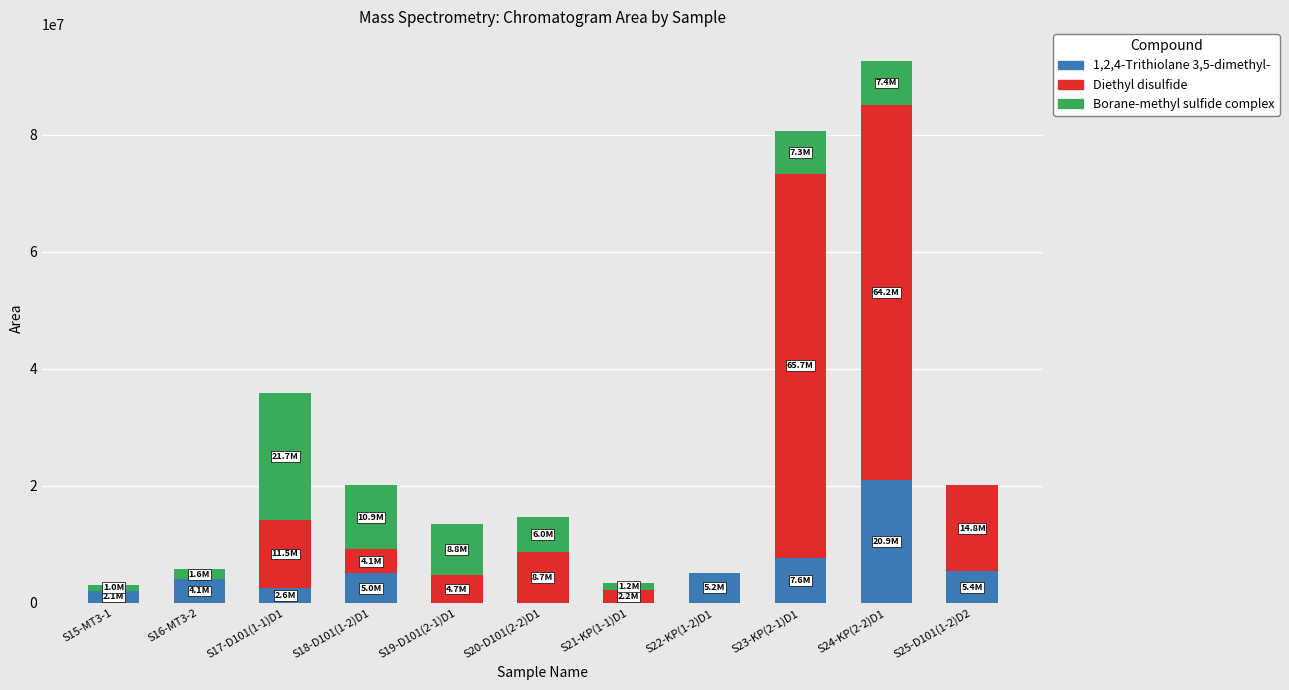

At which category is the sum across all series the highest?

S24-KP(2-2)D1